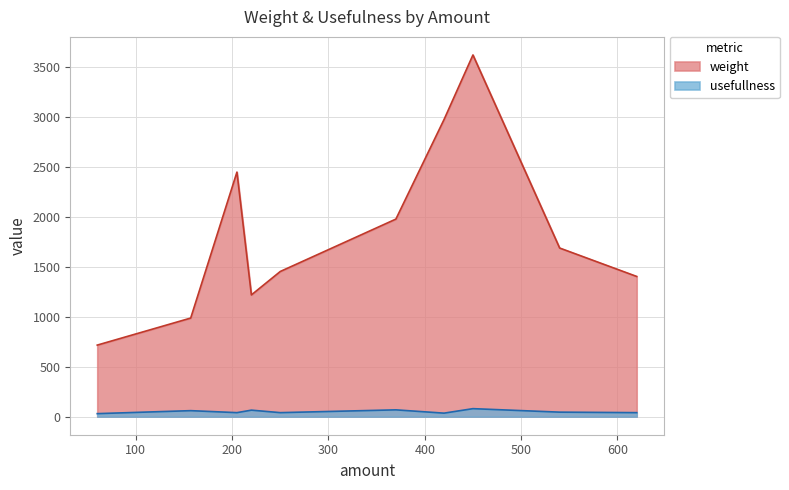

True or false: usefullness and weight cross at least once.

False